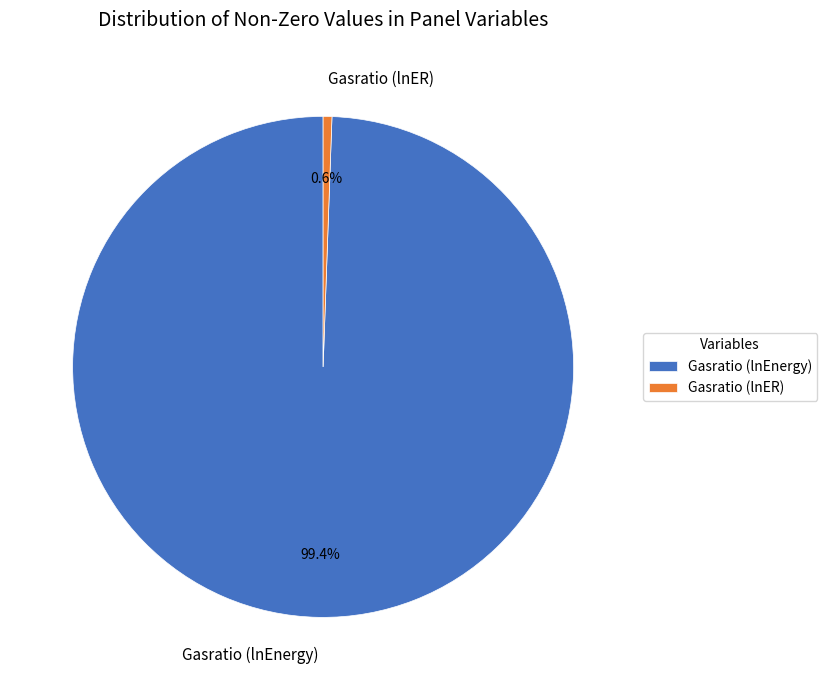

How many slices are in this pie chart?

2